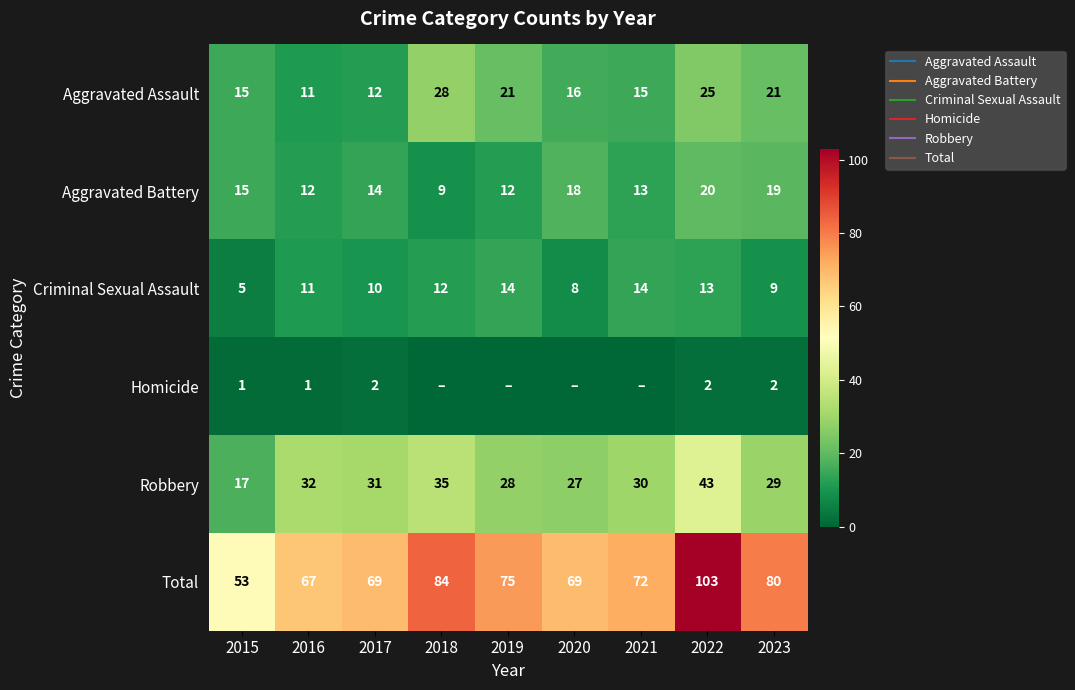

Read the Homicide value at 2023.

2